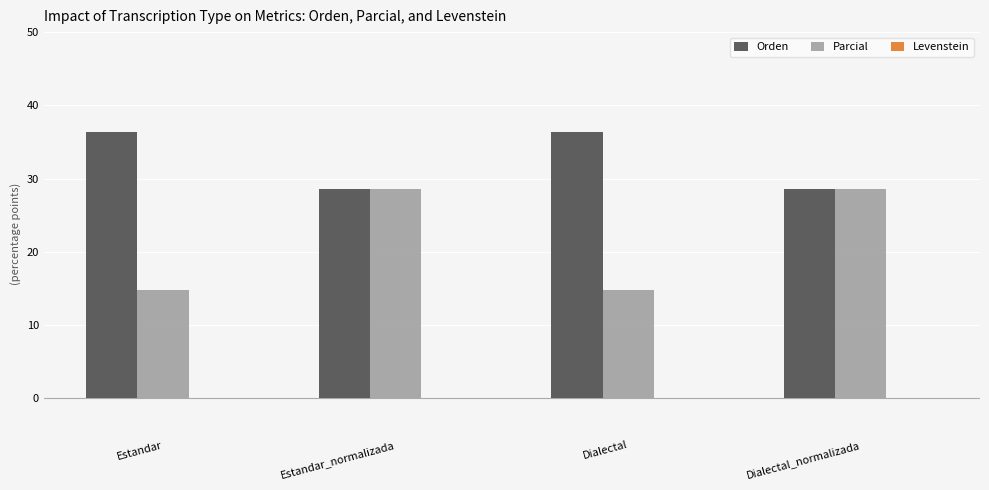

What is the difference between the maximum and second lowest values in the Orden series?

7.8